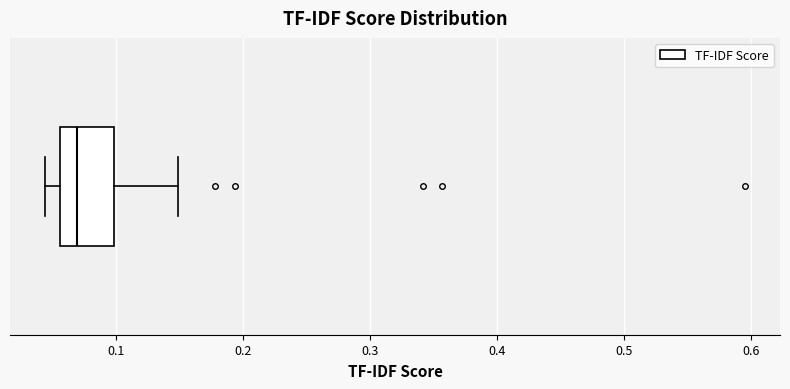

Transcribe this box plot: give where the median line is, the range the box spans, and where the two whiskers end, as read against the x-axis. The values are not printed on the chart, so give them approximately, as read against the axis.

median 0.07, box 0.06 to 0.10, whiskers 0.04 to 0.15